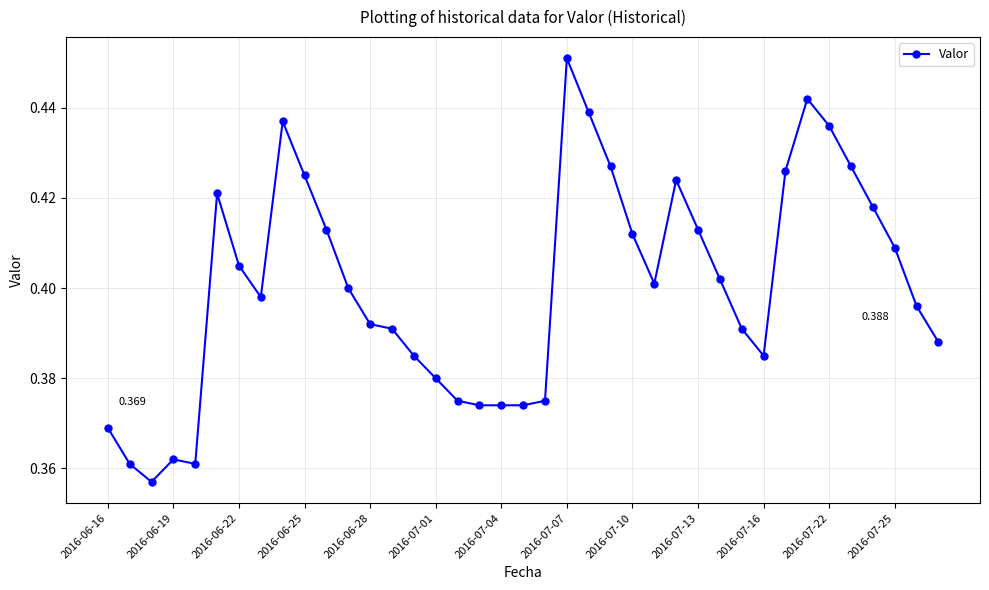

True or false: there are more than 1 points higher than both neighbors.

True